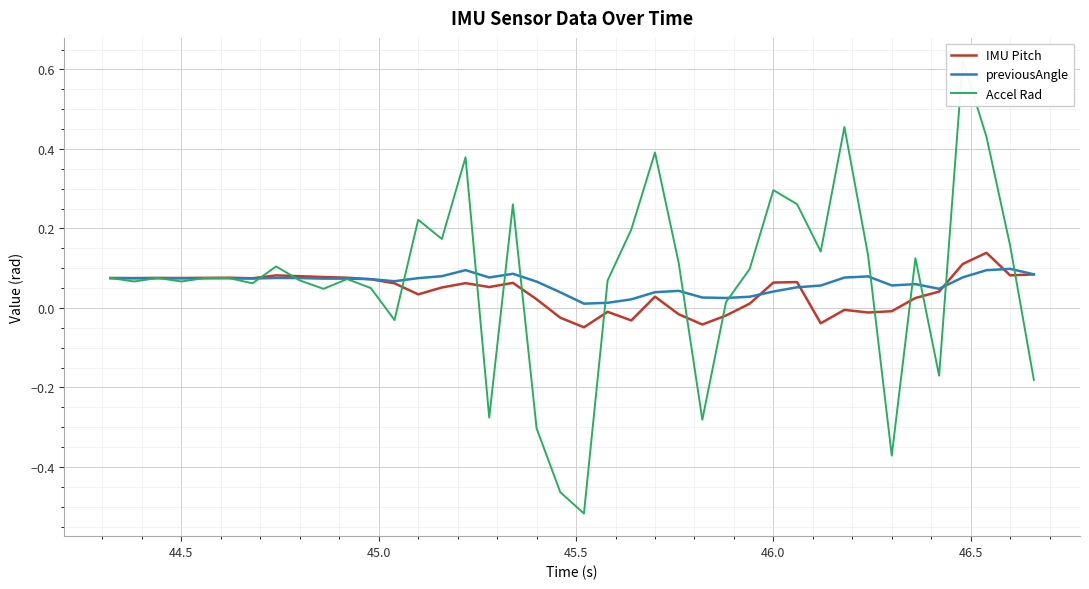

Is it true that Accel Rad equals 0.0 at 8?

False